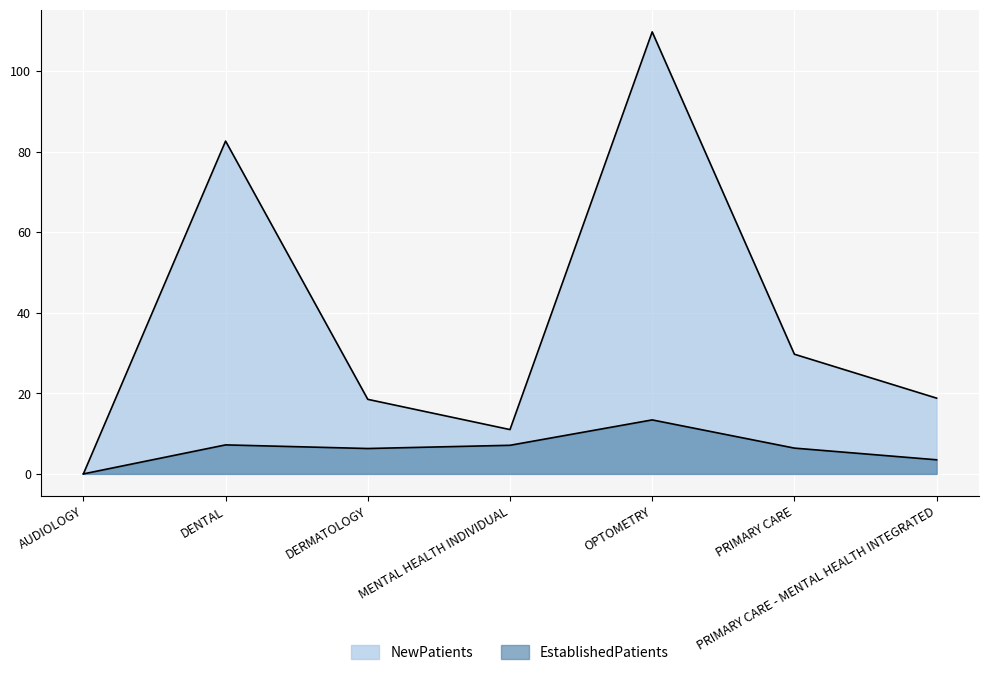

Does the chart display data point markers on the line(s)?

No